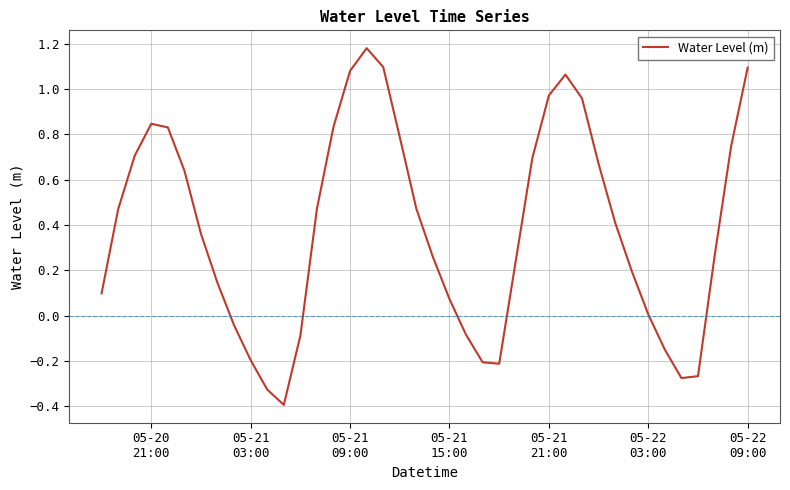

What is the smallest value displayed?

-0.4